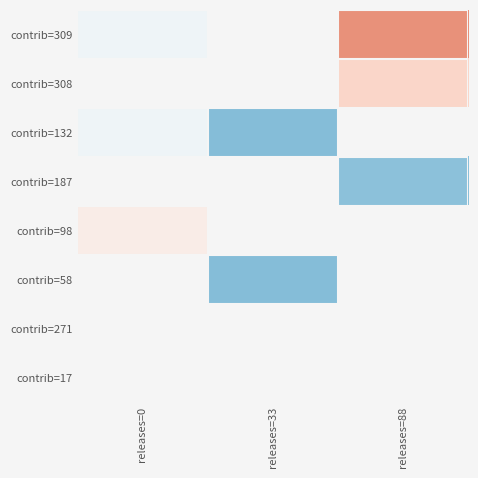

What is the greatest value displayed?

45524.0